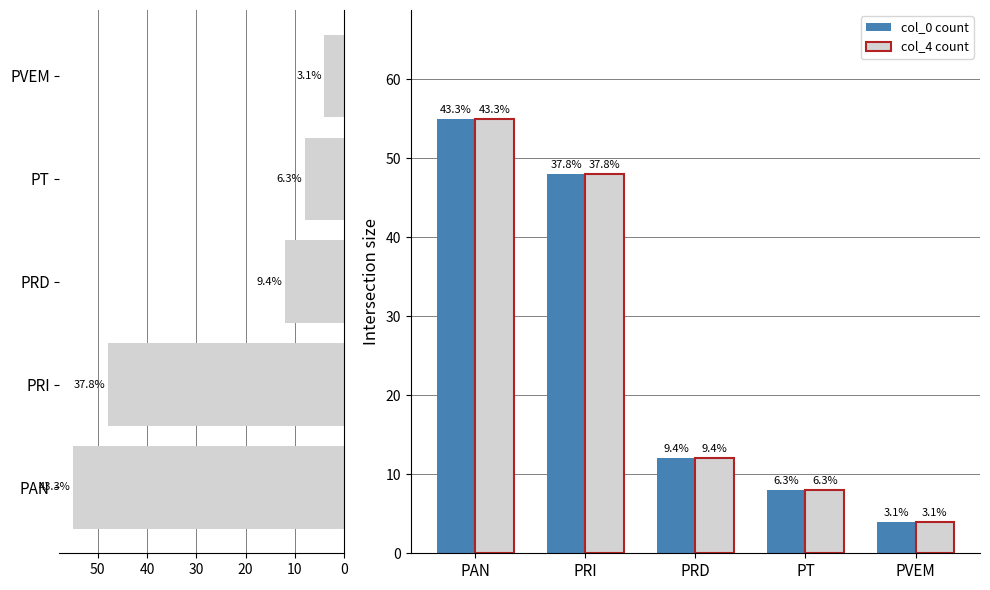

What is the maximum value shown in the chart?

55